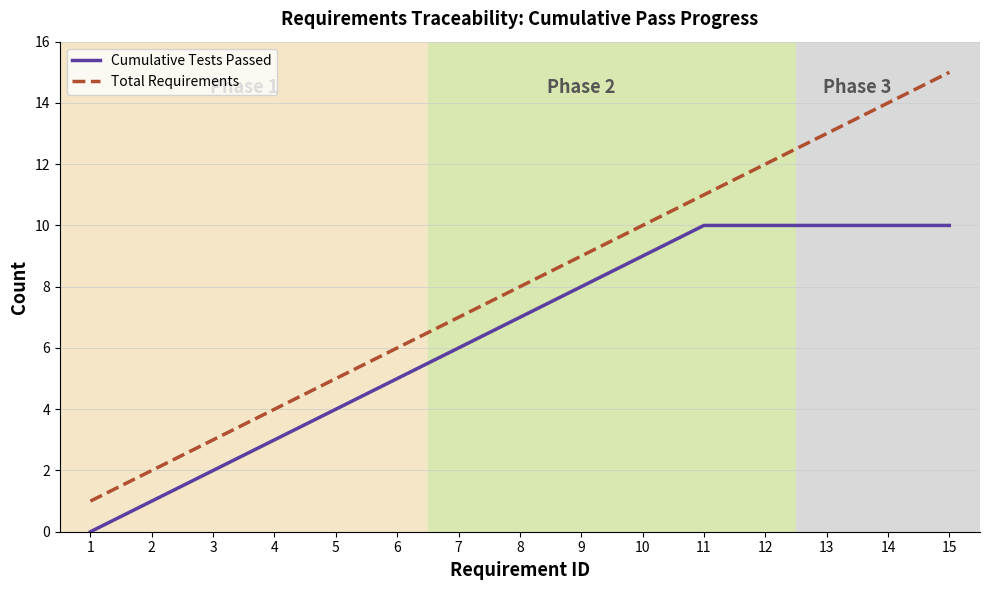

What is the difference between the Total Requirements values at 15 and 9?

6